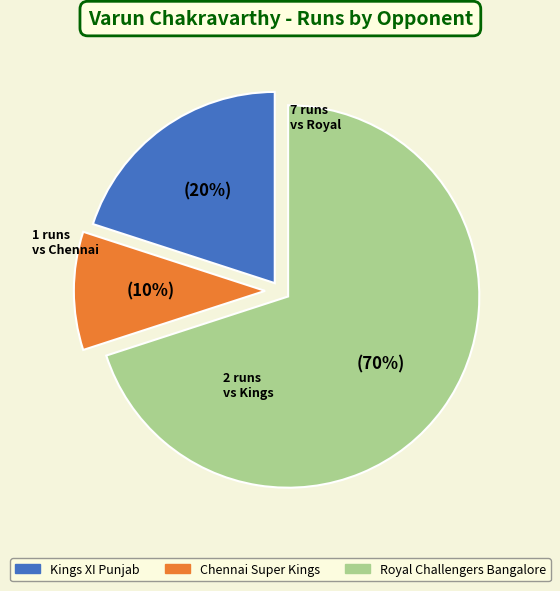

To the nearest percent, what is the difference between the Chennai Super Kings and Royal Challengers Bangalore slice percentages?

60%